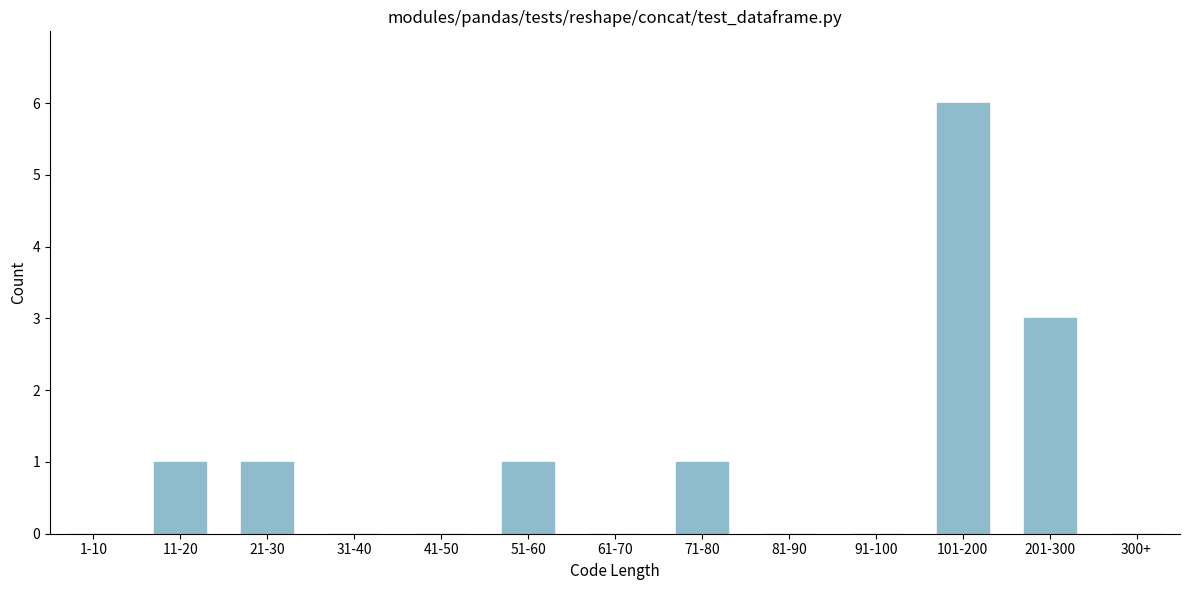

Reading left to right, extract all data points from this chart.

1-10=0	11-20=1	21-30=1	31-40=0	41-50=0	51-60=1	61-70=0	71-80=1	81-90=0	91-100=0	101-200=6	201-300=3	300+=0